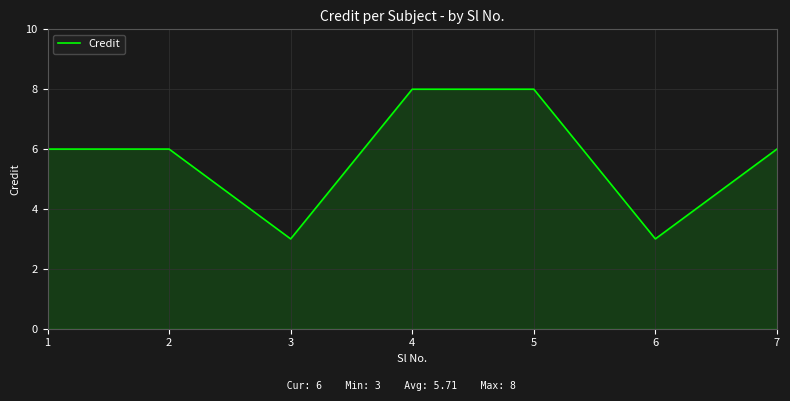

What is the average value?

6